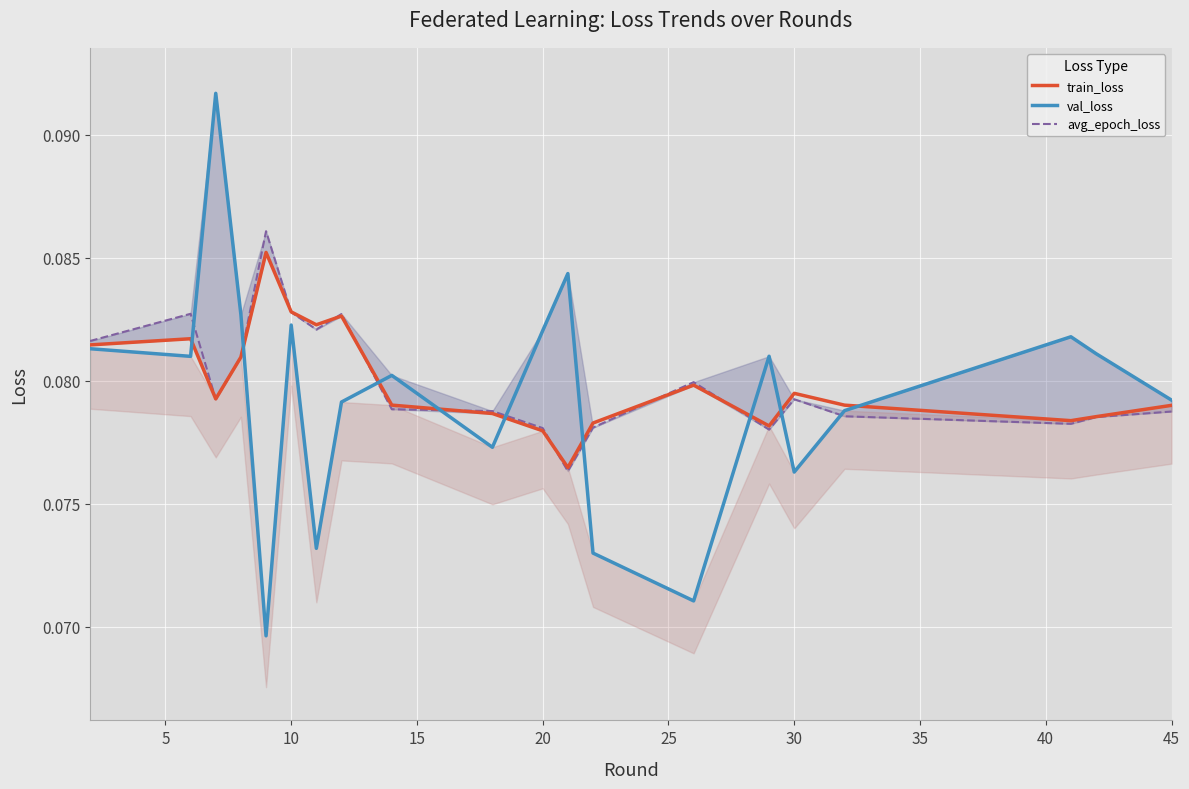

Which has a higher value, 19 or 30?

30